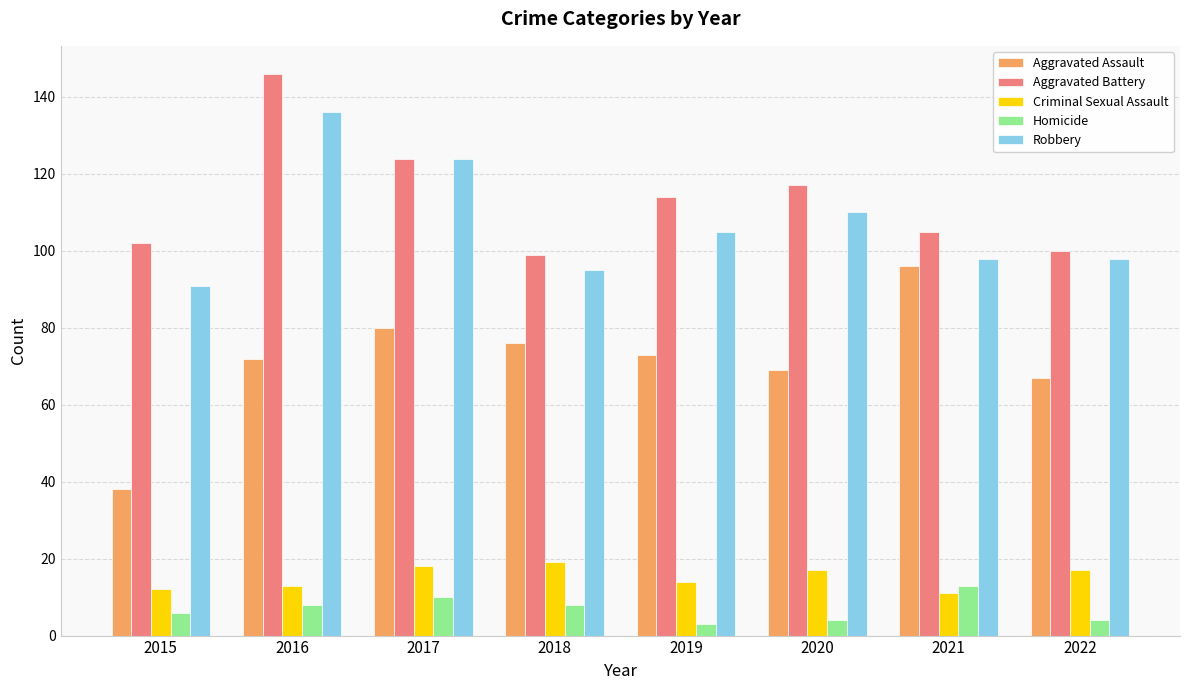

Rank the series by their maximum value, from lowest to highest.

Homicide, Criminal Sexual Assault, Aggravated Assault, Robbery, Aggravated Battery